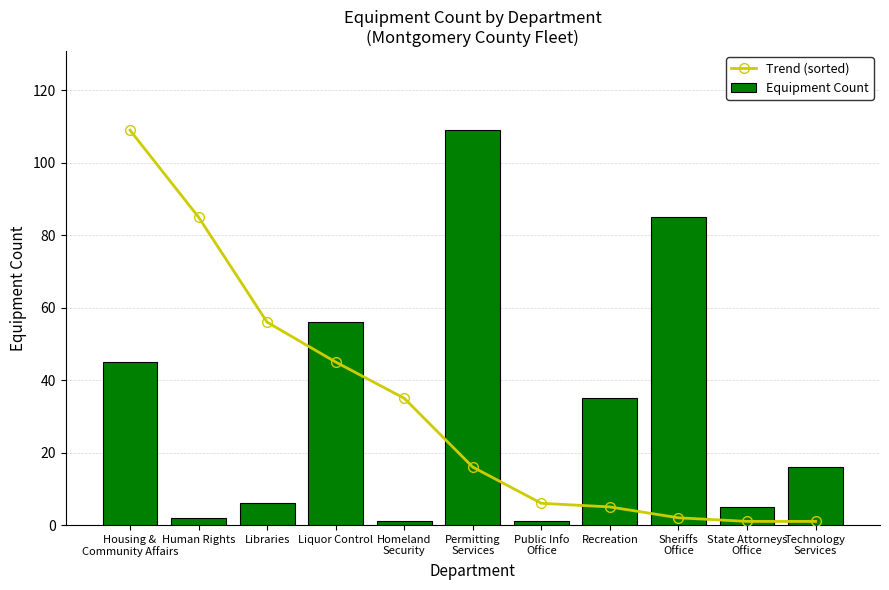

What is the average value of the Equipment Count series?

33